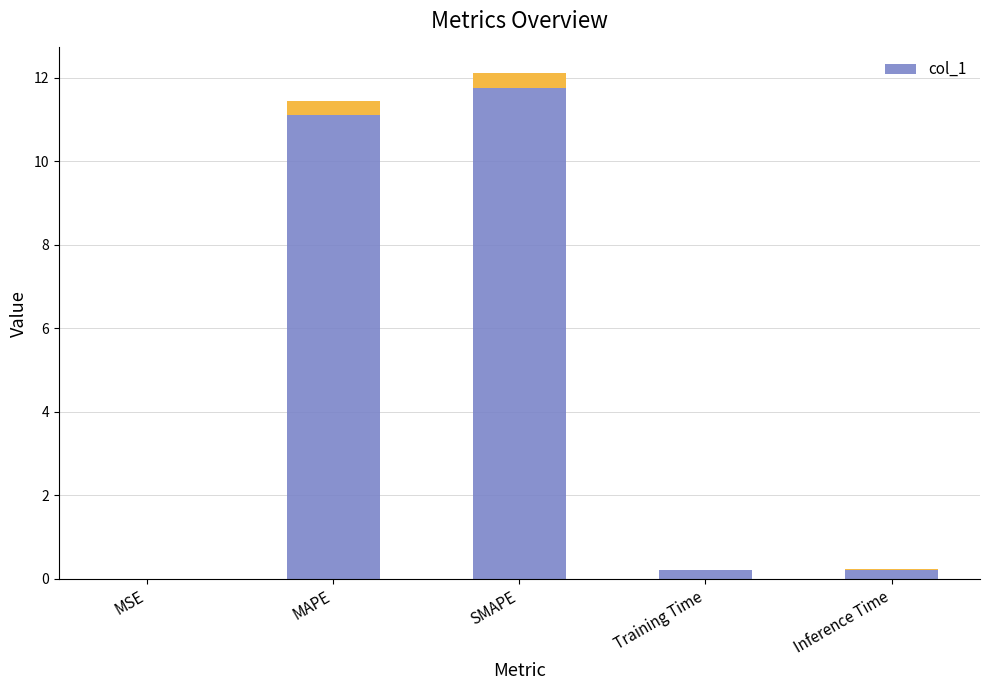

The value at Inference Time is 0.2. True or false?

True